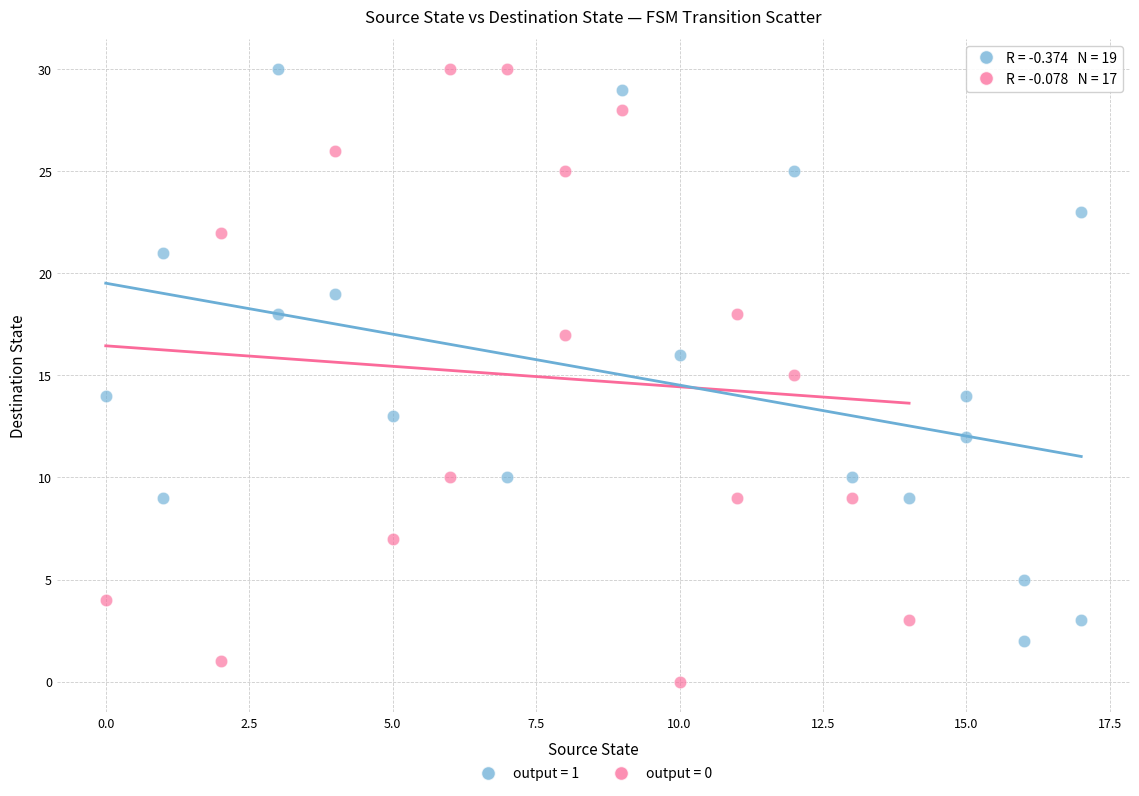

Which series reaches the minimum Y coordinate?

output = 0